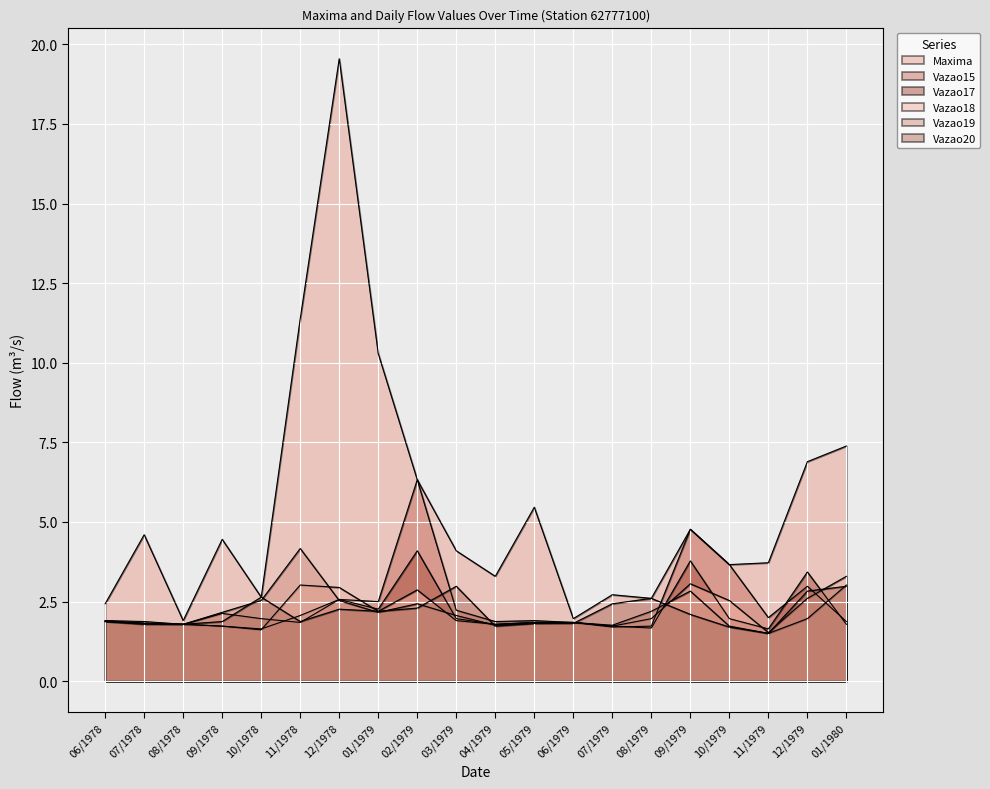

Reading right to left, list all the values displayed in this chart.

Maxima: 01/1980=7.4	12/1979=6.9	11/1979=3.7	10/1979=3.7	09/1979=4.8	08/1979=2.6	07/1979=2.7	06/1979=2.0	05/1979=5.5	04/1979=3.3	03/1979=4.1	02/1979=6.3	01/1979=10.3	12/1978=19.6	11/1978=11.4	10/1978=2.6	09/1978=4.5	08/1978=1.9	07/1978=4.6	06/1978=2.4
Vazao15: 01/1980=1.9	12/1979=3.0	11/1979=2.0	10/1979=3.7	09/1979=4.8	08/1979=1.7	07/1979=1.7	06/1979=1.8	05/1979=1.9	04/1979=1.9	03/1979=2.2	02/1979=6.3	01/1979=2.5	12/1978=2.6	11/1978=1.8	10/1978=2.0	09/1978=2.1	08/1978=1.8	07/1978=1.9	06/1978=1.9
Vazao17: 01/1980=1.8	12/1979=3.4	11/1979=1.6	10/1979=2.0	09/1979=3.8	08/1979=1.7	07/1979=1.7	06/1979=1.8	05/1979=1.8	04/1979=1.8	03/1979=2.0	02/1979=4.1	01/1979=2.3	12/1978=2.6	11/1978=2.1	10/1978=1.6	09/1978=1.7	08/1978=1.8	07/1978=1.8	06/1978=1.9
Vazao18: 01/1980=3.3	12/1979=2.6	11/1979=1.5	10/1979=2.5	09/1979=3.1	08/1979=2.0	07/1979=1.7	06/1979=1.8	05/1979=1.8	04/1979=1.8	03/1979=1.9	02/1979=2.9	01/1979=2.2	12/1978=2.9	11/1978=3.0	10/1978=1.6	09/1978=1.7	08/1978=1.8	07/1978=1.8	06/1978=1.9
Vazao19: 01/1980=3.0	12/1979=2.0	11/1979=1.5	10/1979=1.7	09/1979=2.8	08/1979=2.2	07/1979=1.8	06/1979=1.8	05/1979=1.8	04/1979=1.8	03/1979=2.1	02/1979=2.4	01/1979=2.2	12/1978=2.5	11/1978=4.2	10/1978=2.5	09/1978=2.2	08/1978=1.8	07/1978=1.8	06/1978=1.9
Vazao20: 01/1980=3.0	12/1979=2.8	11/1979=1.5	10/1979=1.7	09/1979=2.1	08/1979=2.6	07/1979=2.4	06/1979=1.8	05/1979=1.8	04/1979=1.7	03/1979=3.0	02/1979=2.3	01/1979=2.2	12/1978=2.3	11/1978=1.9	10/1978=2.6	09/1978=1.9	08/1978=1.8	07/1978=1.8	06/1978=1.9